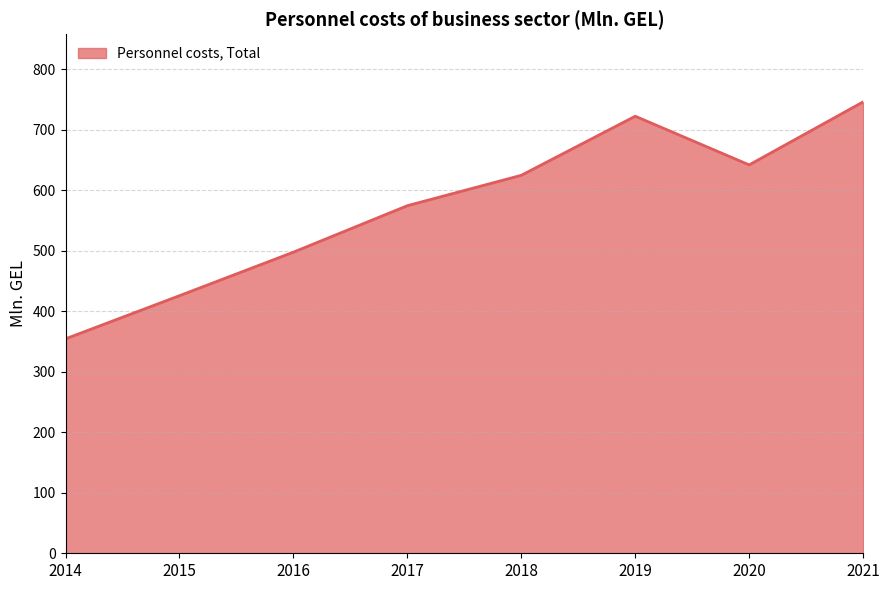

What is the sum of the values at 2017 and 2014?

928.6